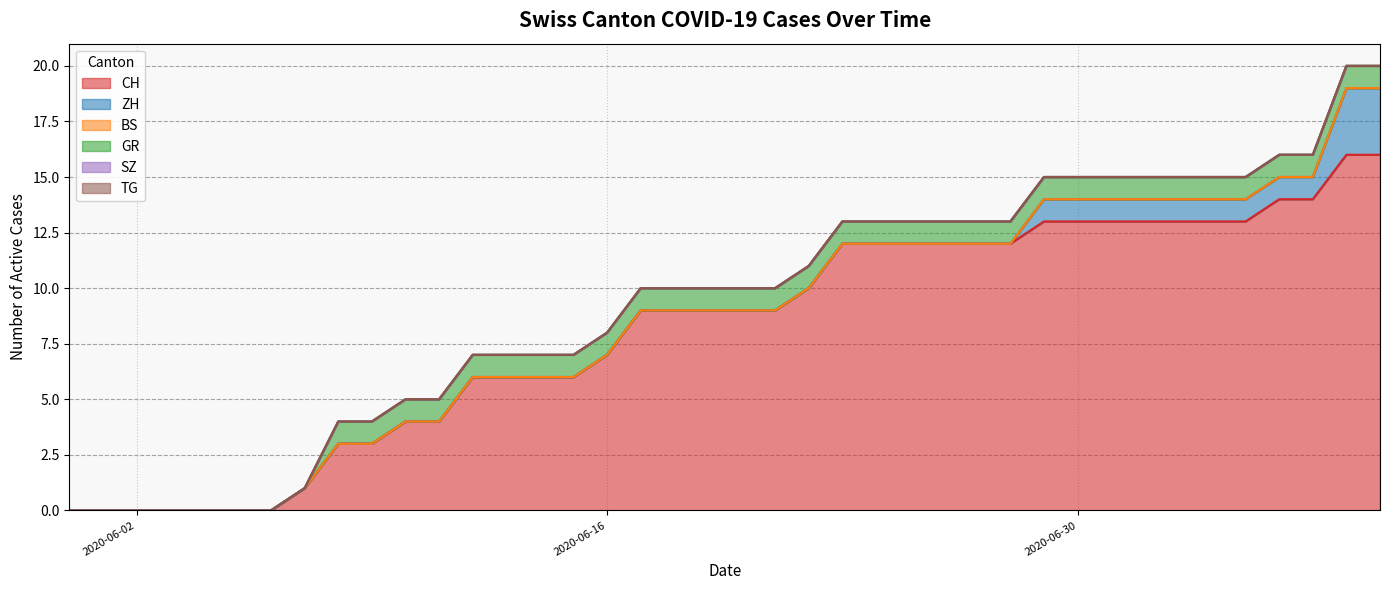

Reading left to right, transcribe all the data shown in this chart.

CH: 0	0	0	0	0	0	0	1	3	3	4	4	6	6	6	6	7	9	9	9	9	9	10	12	12	12	12	12	12	13	13	13	13	13	13	13	14	14	16	16
ZH: 0	0	0	0	0	0	0	0	0	0	0	0	0	0	0	0	0	0	0	0	0	0	0	0	0	0	0	0	0	1	1	1	1	1	1	1	1	1	3	3
BS: 0	0	0	0	0	0	0	0	0	0	0	0	0	0	0	0	0	0	0	0	0	0	0	0	0	0	0	0	0	0	0	0	0	0	0	0	0	0	0	0
GR: 0	0	0	0	0	0	0	0	1	1	1	1	1	1	1	1	1	1	1	1	1	1	1	1	1	1	1	1	1	1	1	1	1	1	1	1	1	1	1	1
SZ: 0	0	0	0	0	0	0	0	0	0	0	0	0	0	0	0	0	0	0	0	0	0	0	0	0	0	0	0	0	0	0	0	0	0	0	0	0	0	0	0
TG: 0	0	0	0	0	0	0	0	0	0	0	0	0	0	0	0	0	0	0	0	0	0	0	0	0	0	0	0	0	0	0	0	0	0	0	0	0	0	0	0